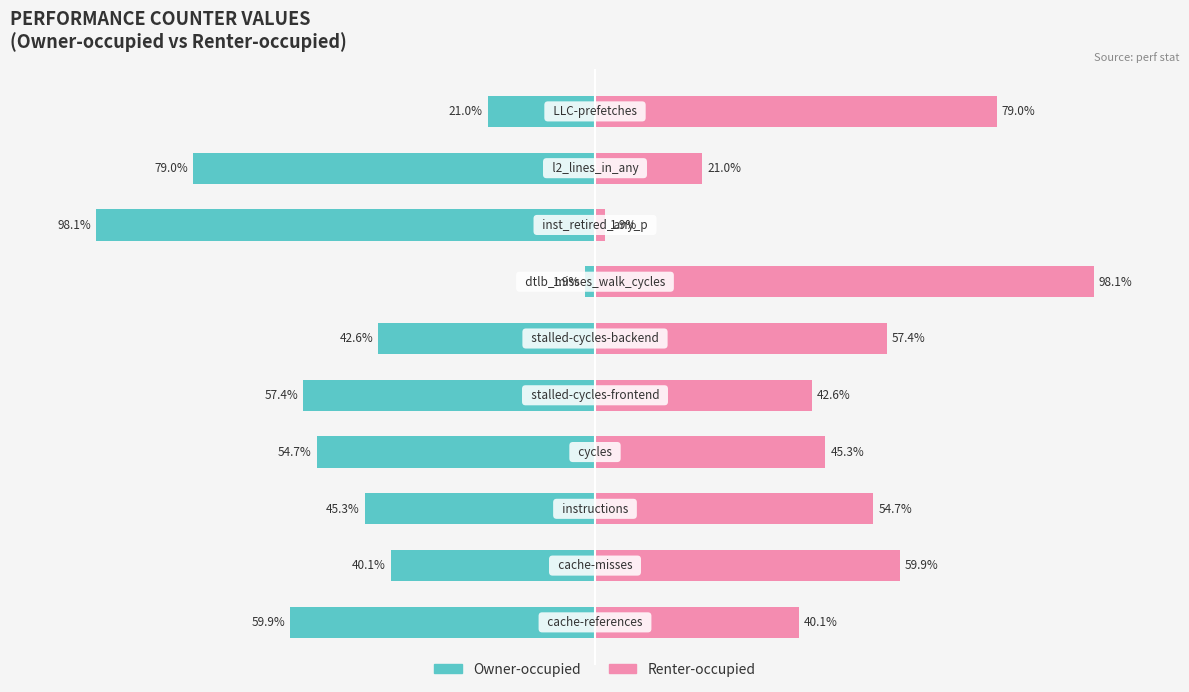

What is the greatest value displayed?

98.1